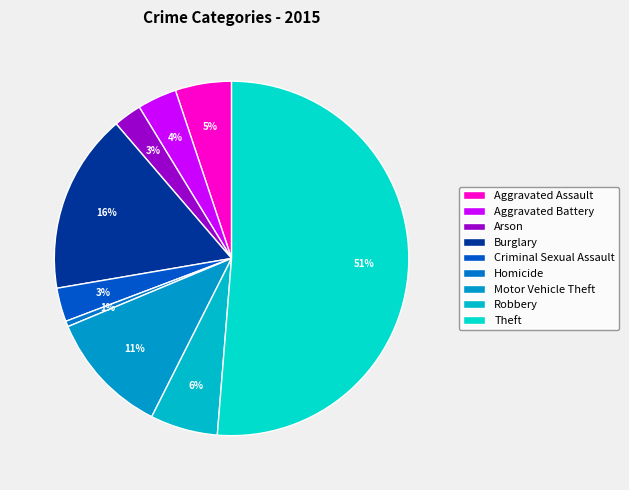

How many slices are in this pie chart?

9